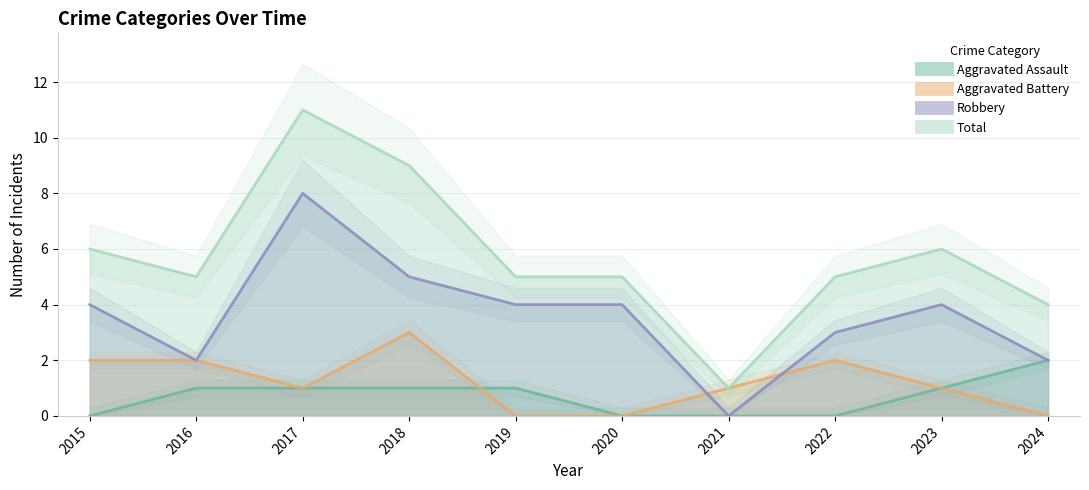

Rank the series at 2015 from highest to lowest value.

Total, Robbery, Aggravated Battery, Aggravated Assault